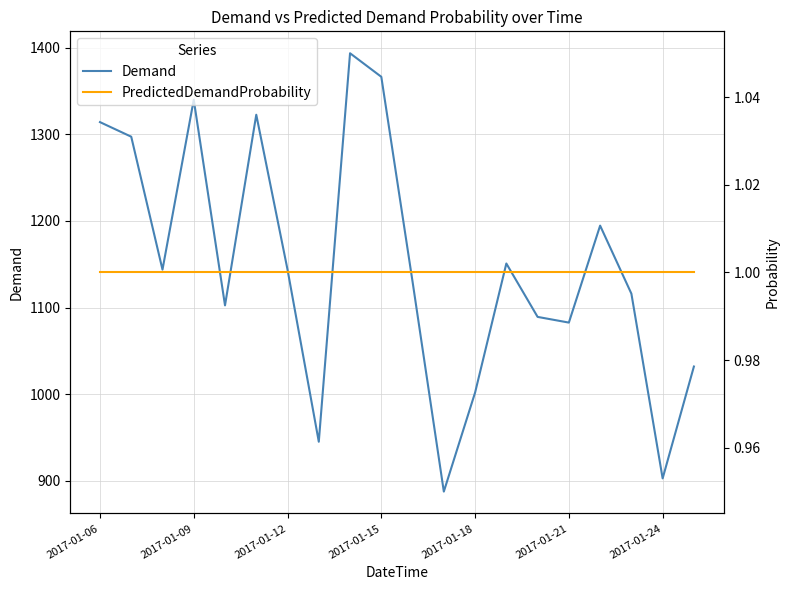

True or false: Demand has more than 0 interior local peaks.

True